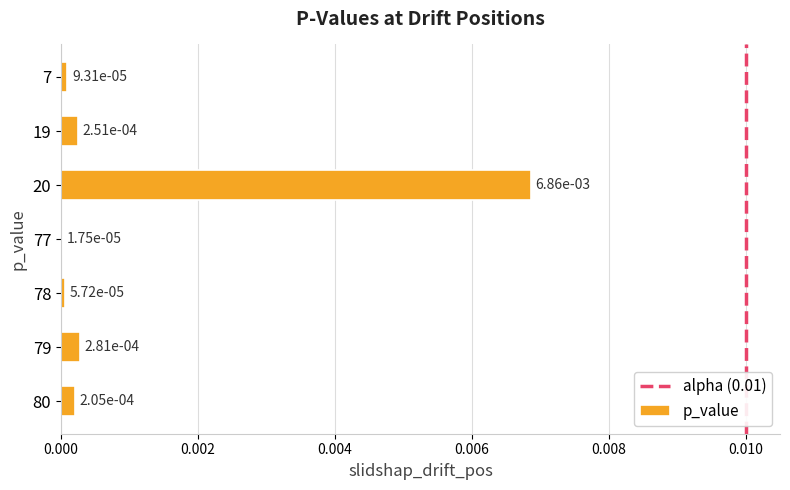

Which has a higher value, 80 or 20?

20